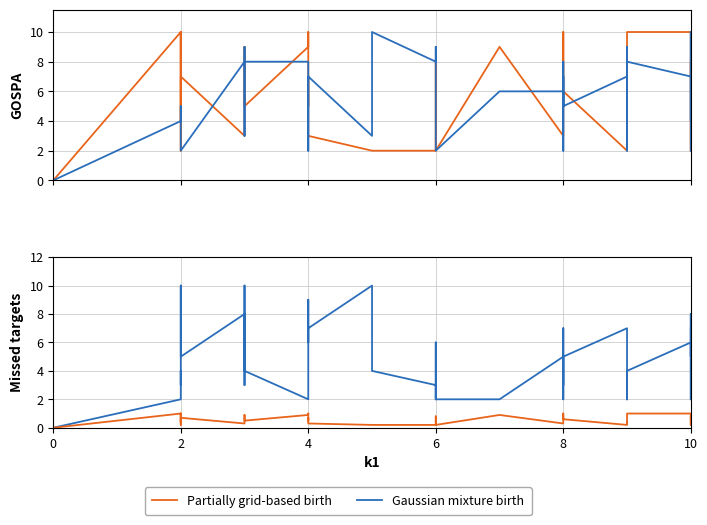

The Partially grid-based birth series shows 0.5 at 26. True or false?

False